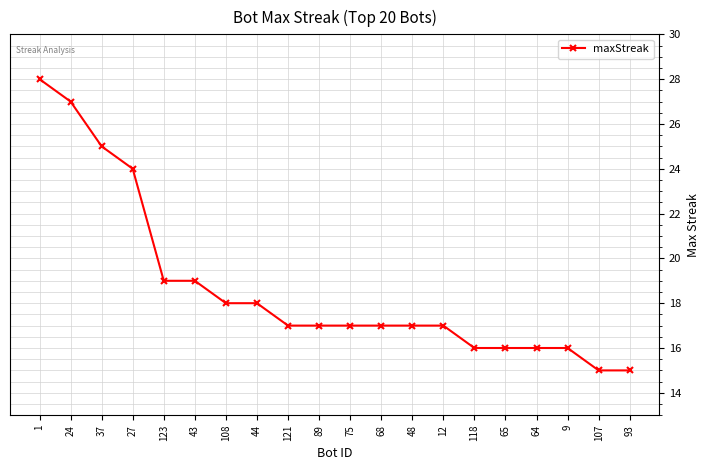

What is the label of the 7th point from the left?

108